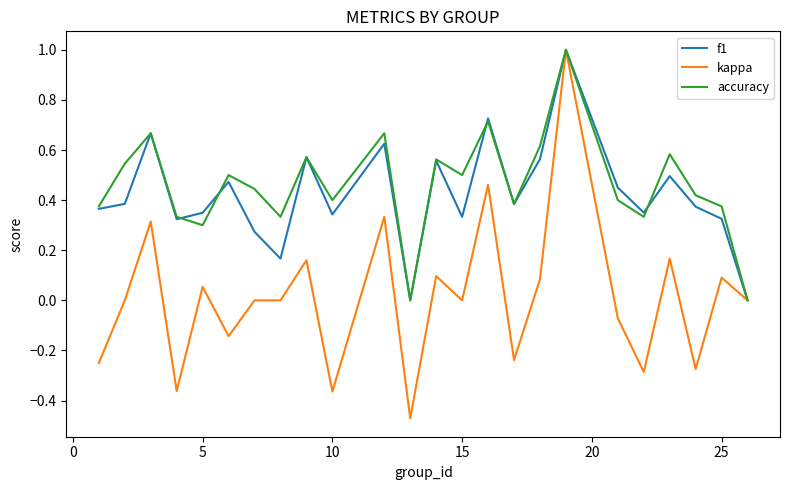

Which series has the largest range (max minus min)?

kappa